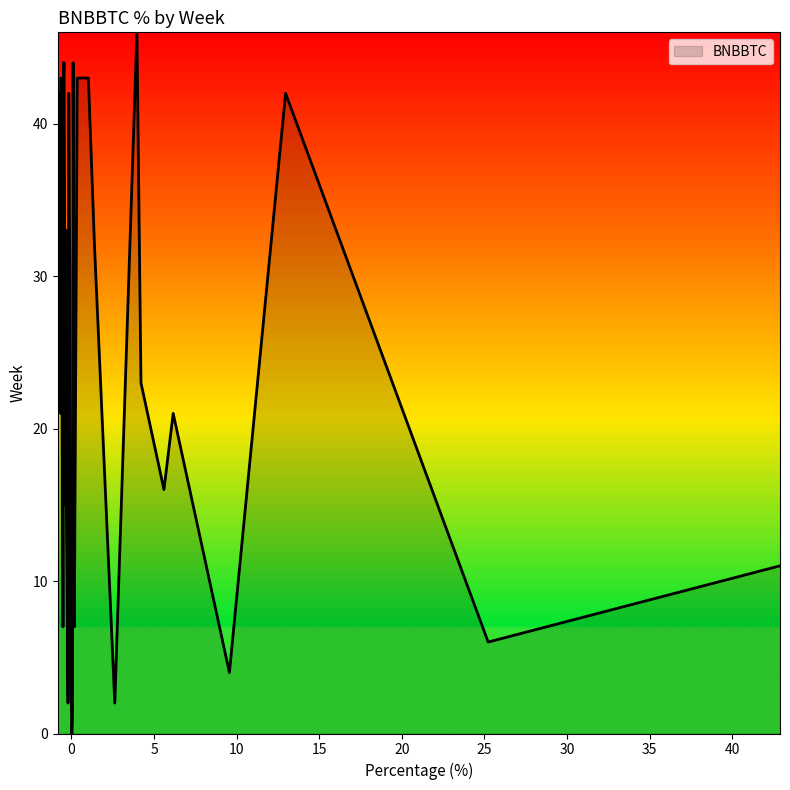

How many lines are shown in the chart?

1